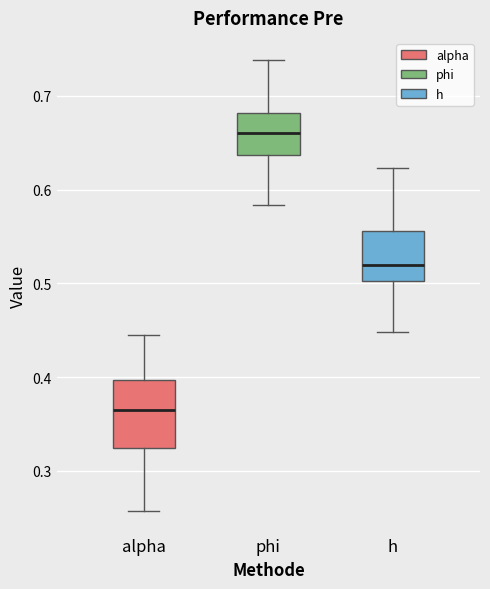

Where is the upper edge of the box for phi on the y-axis? The values are not printed on the chart, so give them approximately, as read against the axis.

0.68